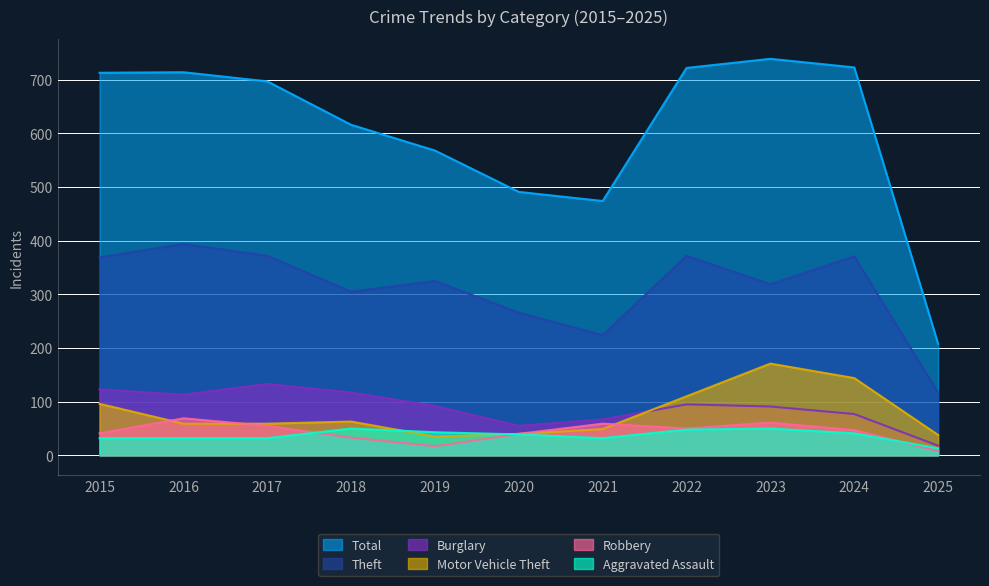

Which category has the highest value in the Robbery series?

2016